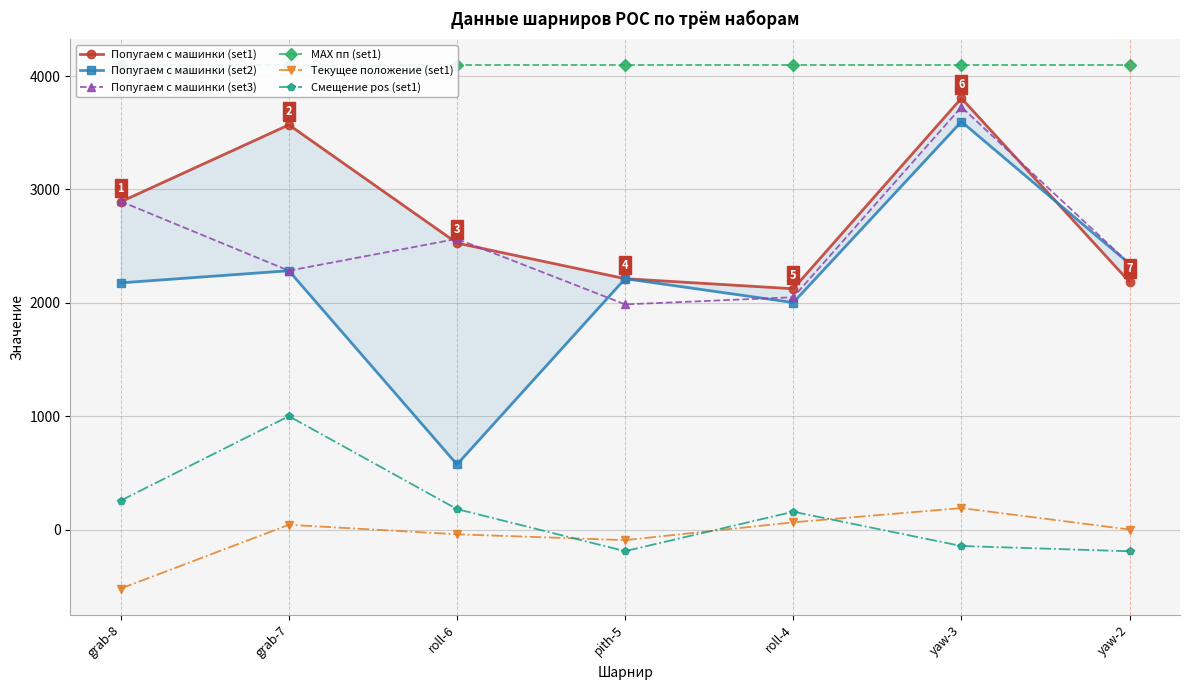

What is the label of the 3rd point from the right?

roll-4